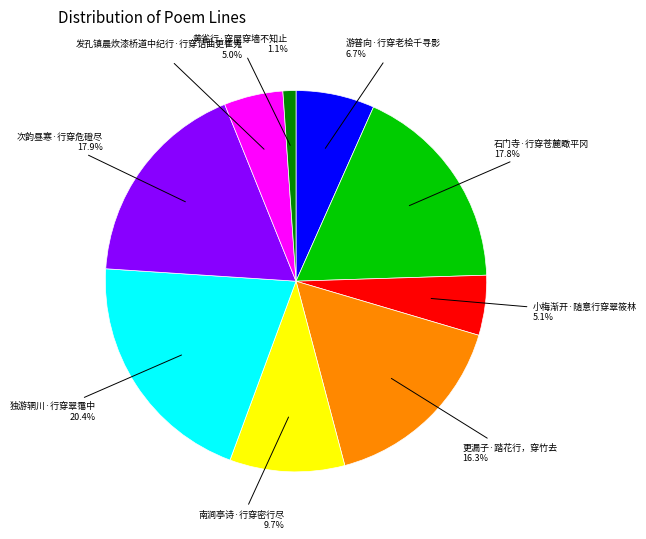

What is the largest slice in the pie chart?

独游辋川·行穿翠霭中